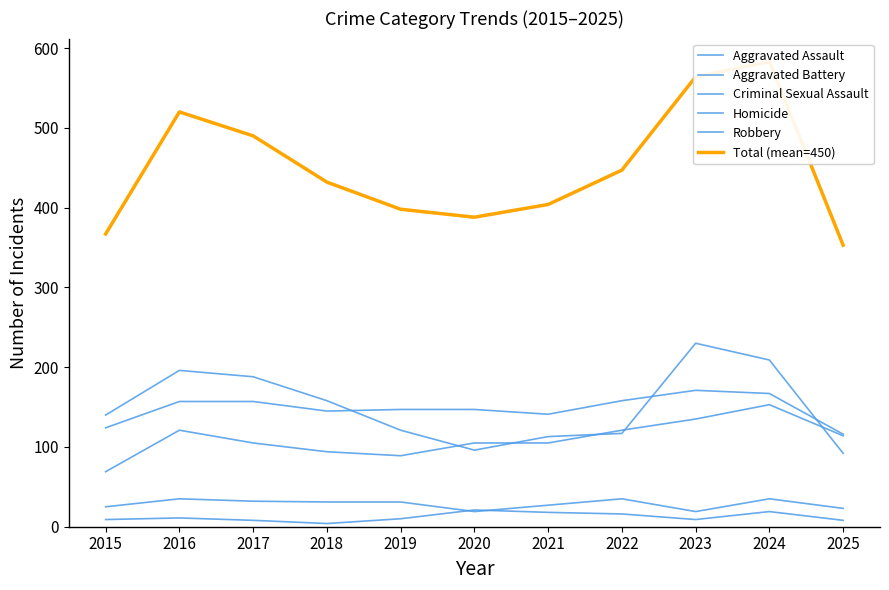

The value of Homicide at 2020 is 31. True or false?

False